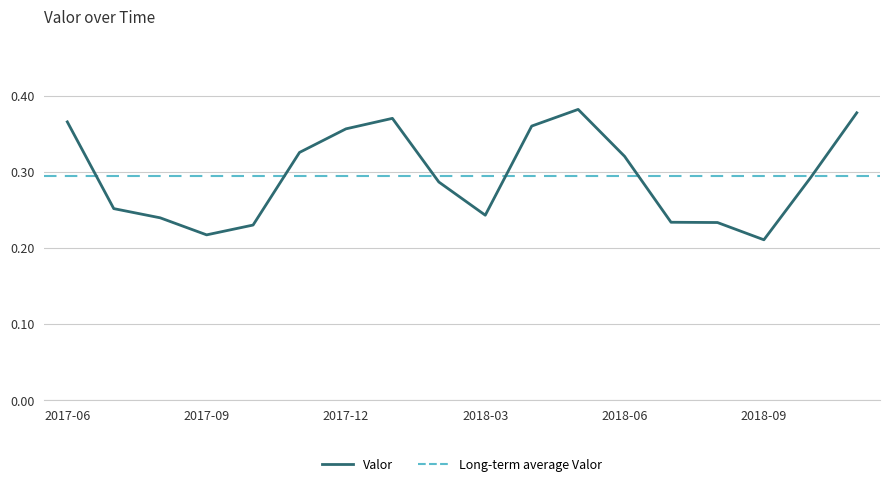

True or false: there are more than 1 points higher than both neighbors.

True